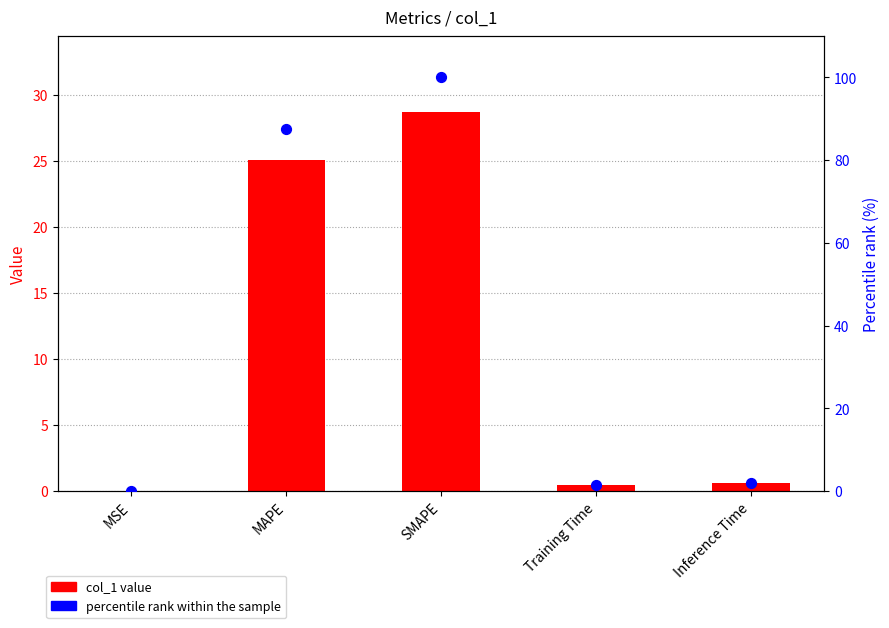

Which series has the largest total across all categories?

percentile rank within the sample